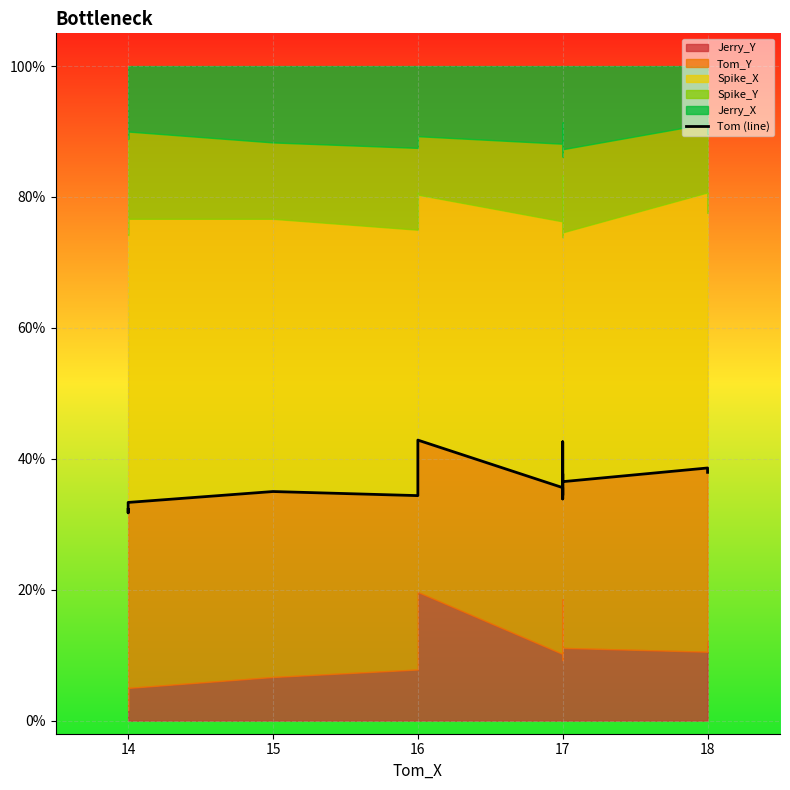

How many lines are shown in the chart?

1